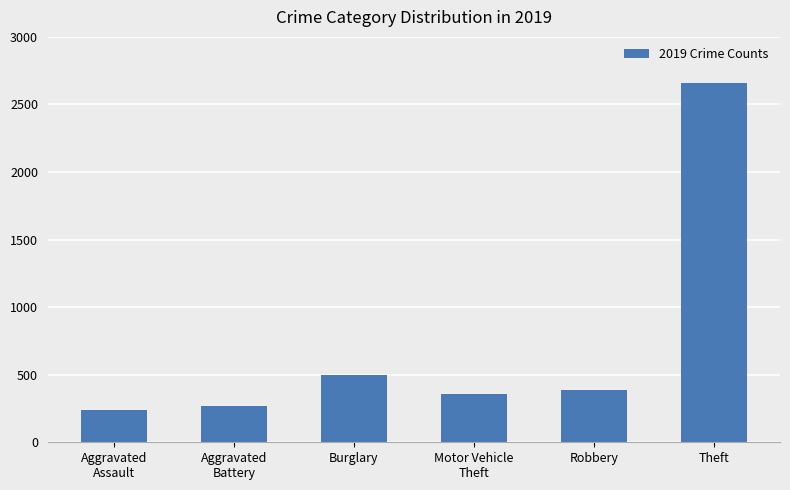

What is the difference between the maximum and minimum values?

2416